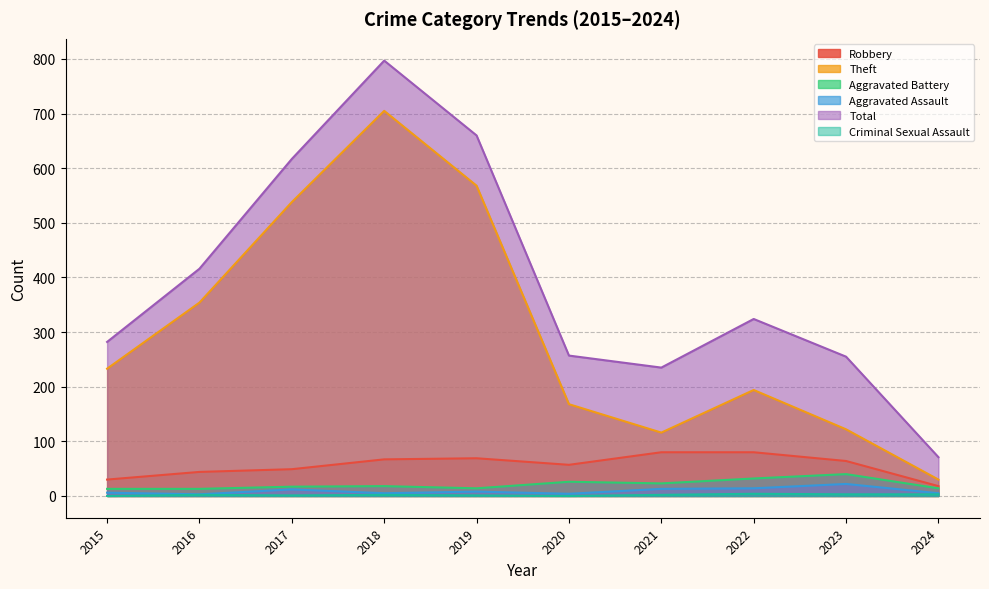

The value of Aggravated Battery at 2020 is 26. True or false?

True